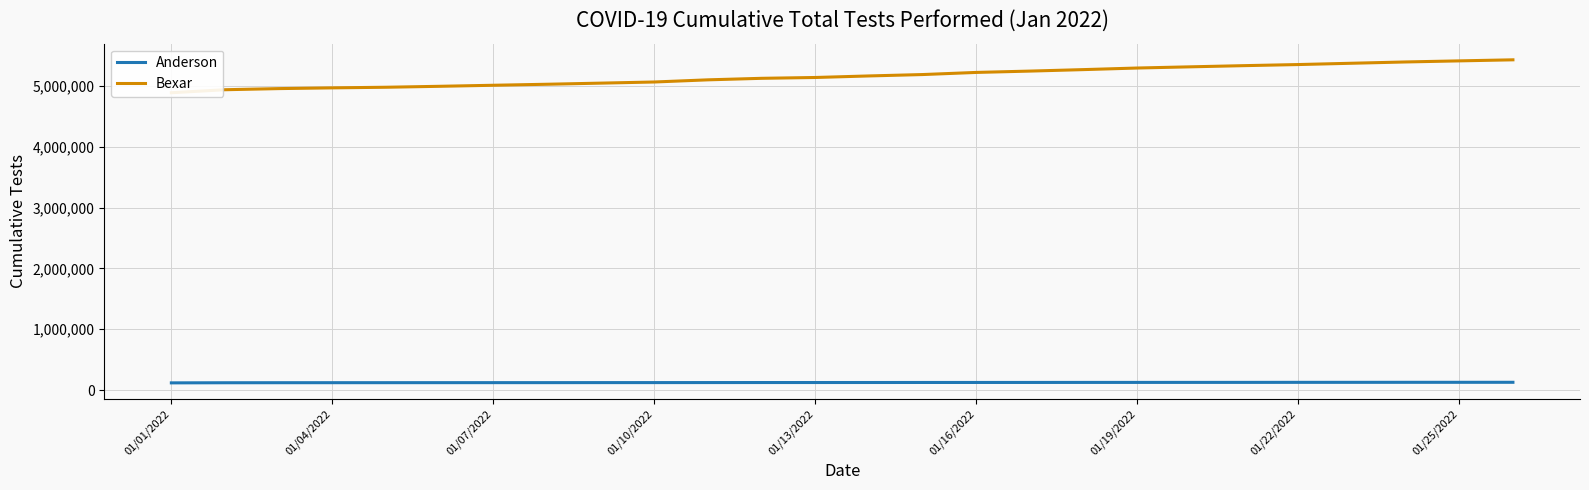

How many data points in Anderson are less than 123428?

13